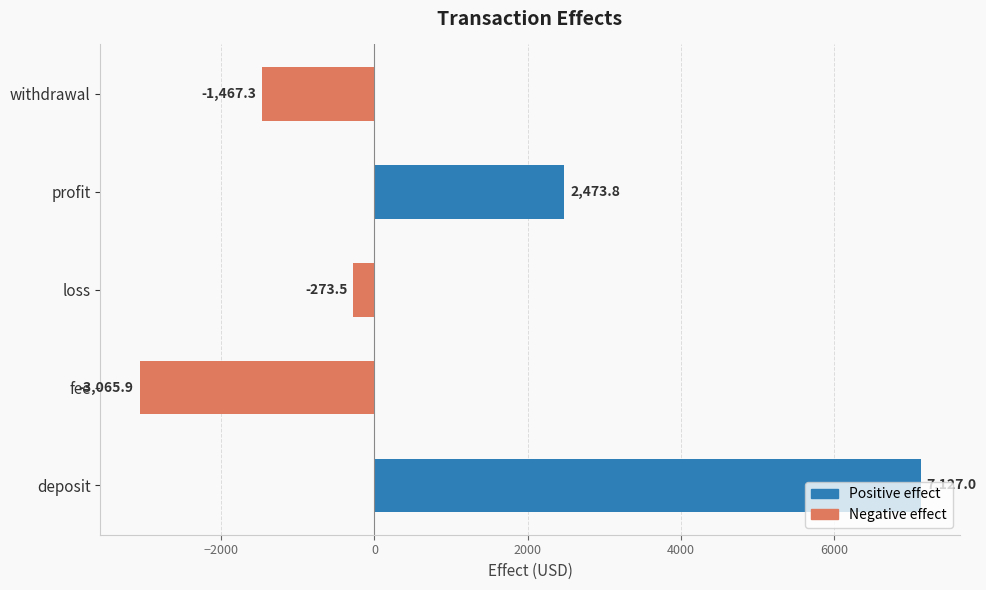

Approximately how many times larger is the value at deposit compared to profit?

2.9